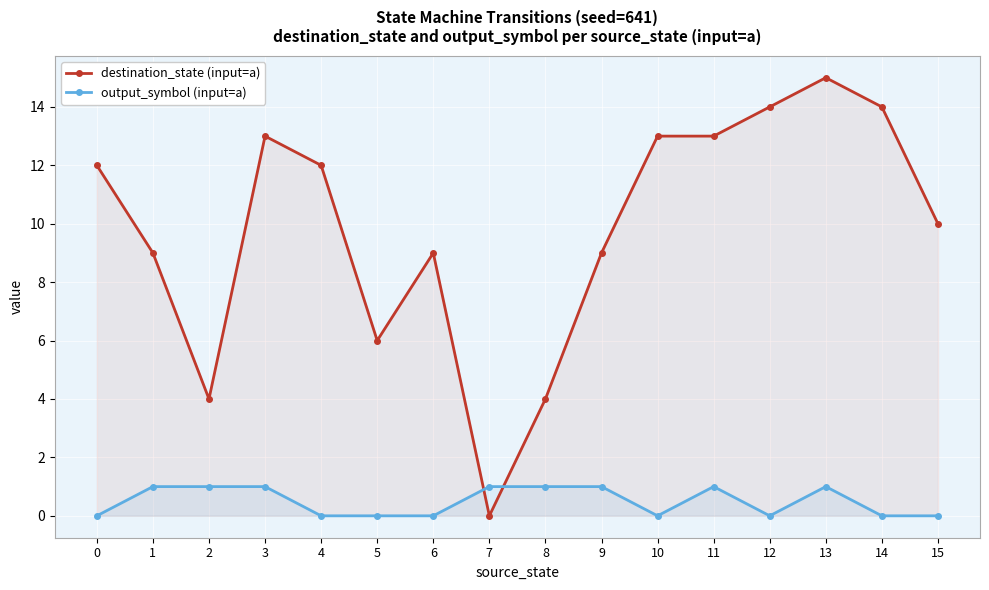

List the series in order of their peak value, highest first.

destination_state (input=a), output_symbol (input=a)